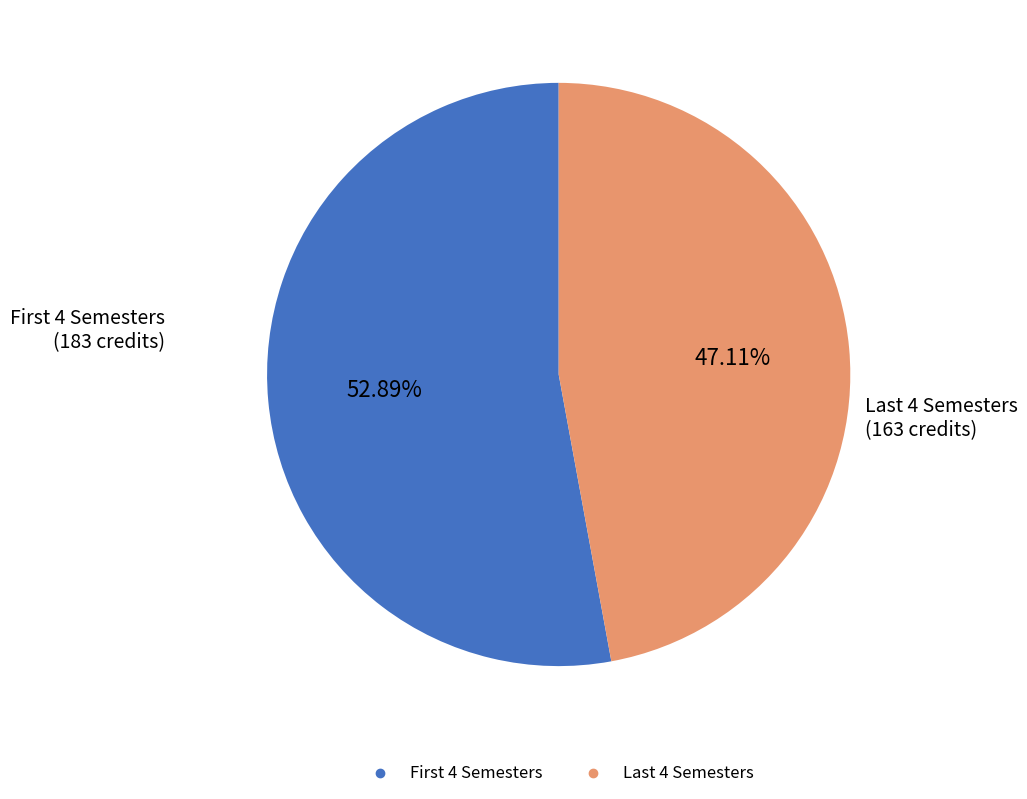

To the nearest percent, what is the difference between the largest and smallest slice percentages?

6%